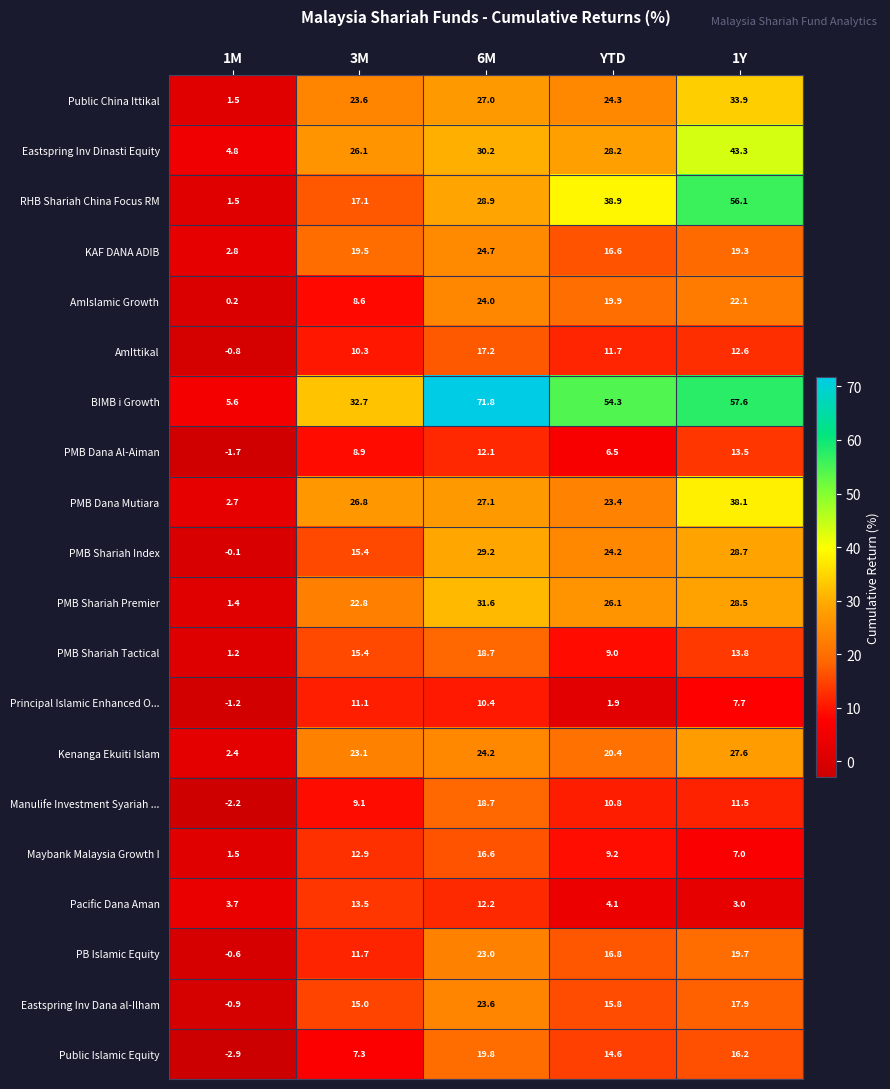

Between 6M and 1Y, which series saw the biggest shift?

RHB Shariah China Focus RM